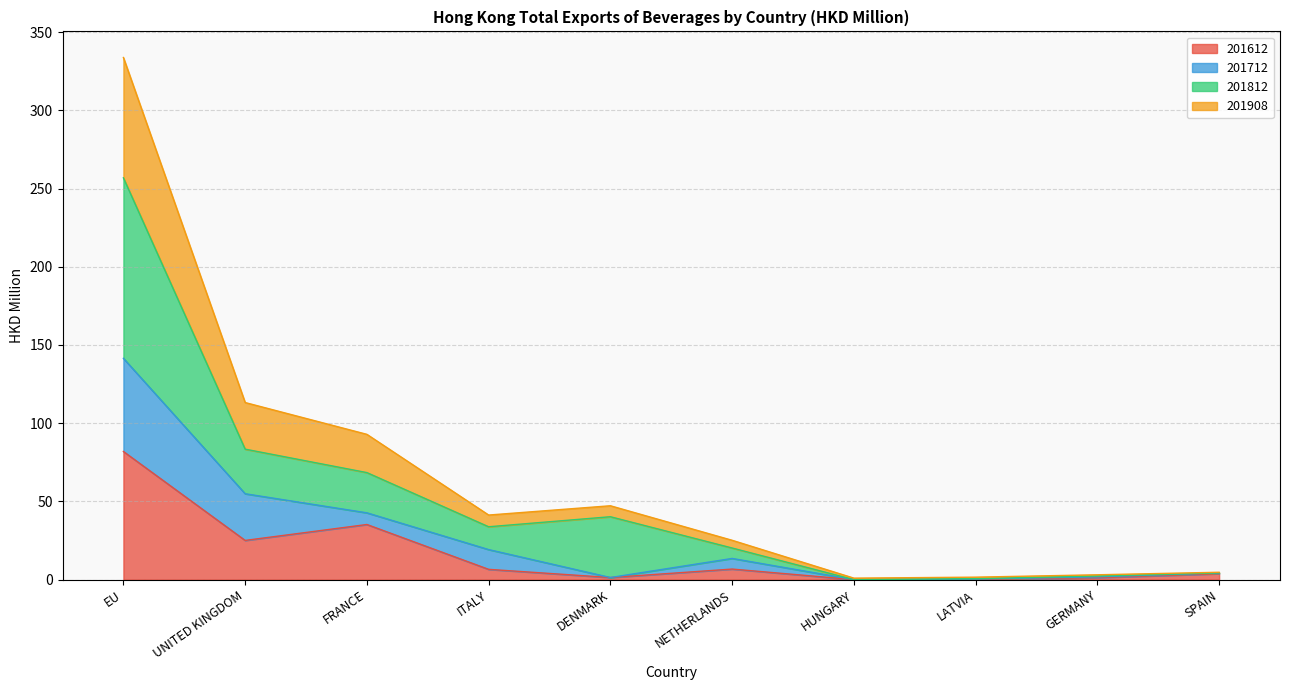

What is the difference between the maximum and second lowest values in the 201612 series?

81.9